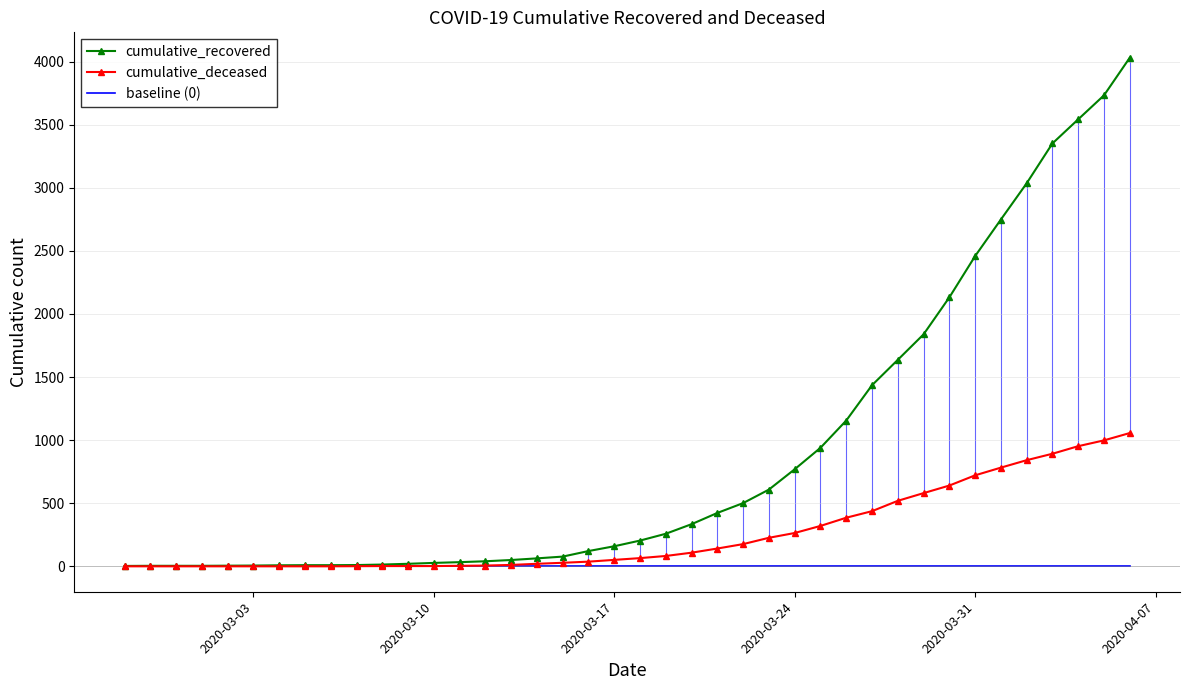

Which series has the largest total across all categories?

cumulative_recovered